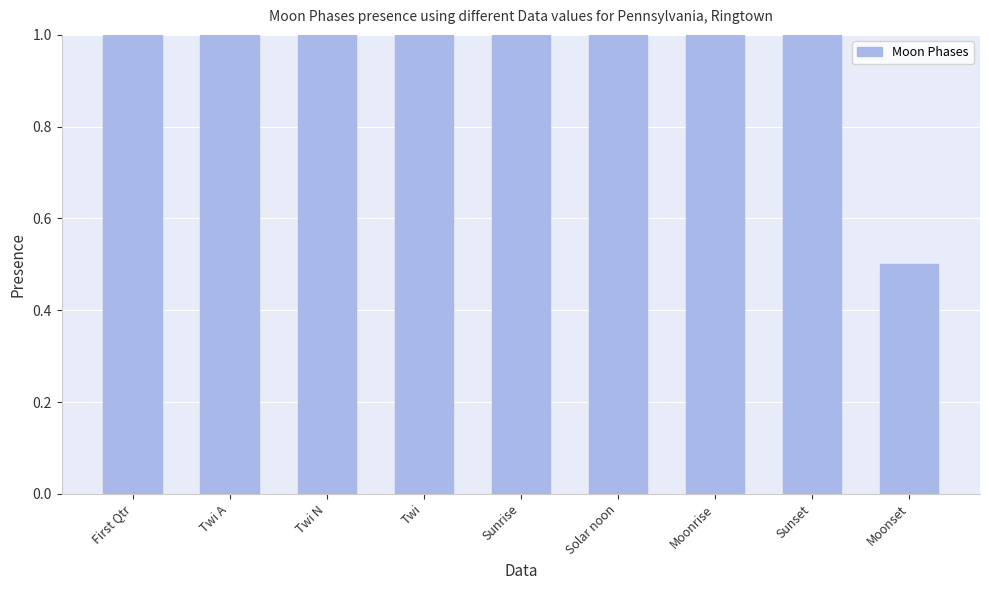

At which label is the value closest to 0?

Moonset